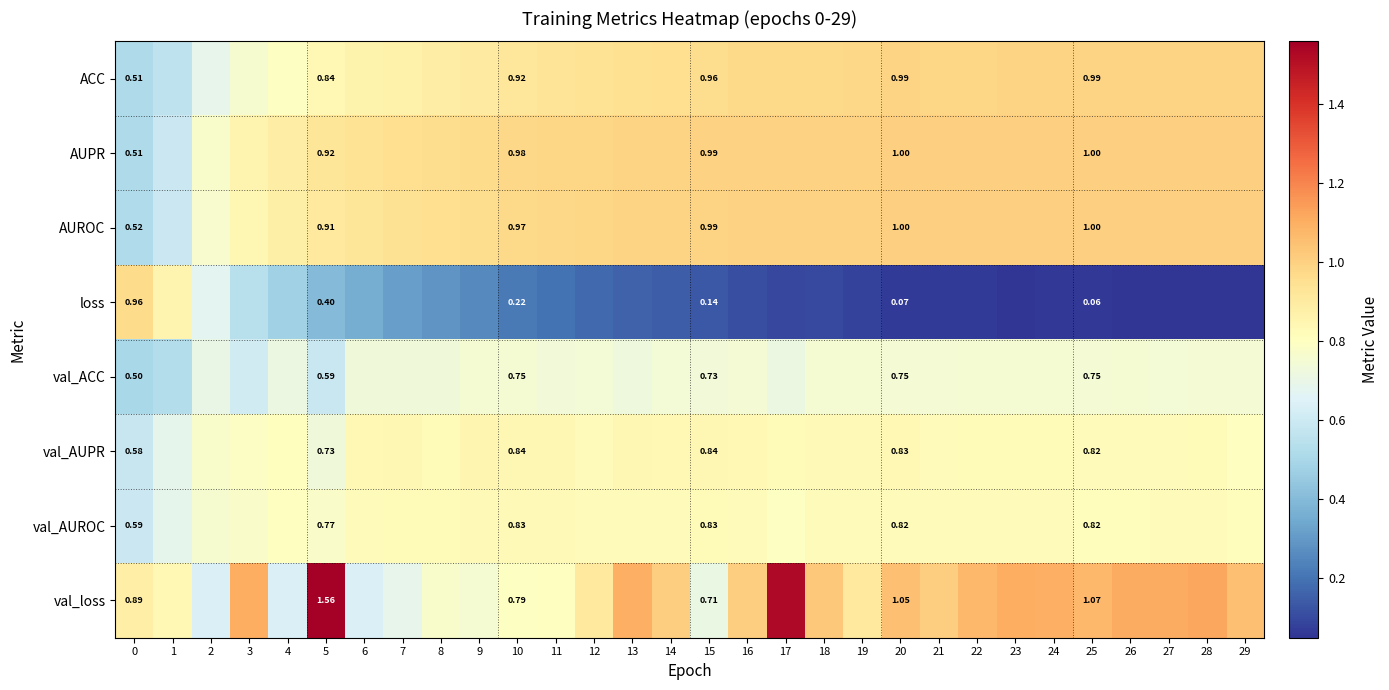

Which series changed the most between 5 and 20?

val_loss